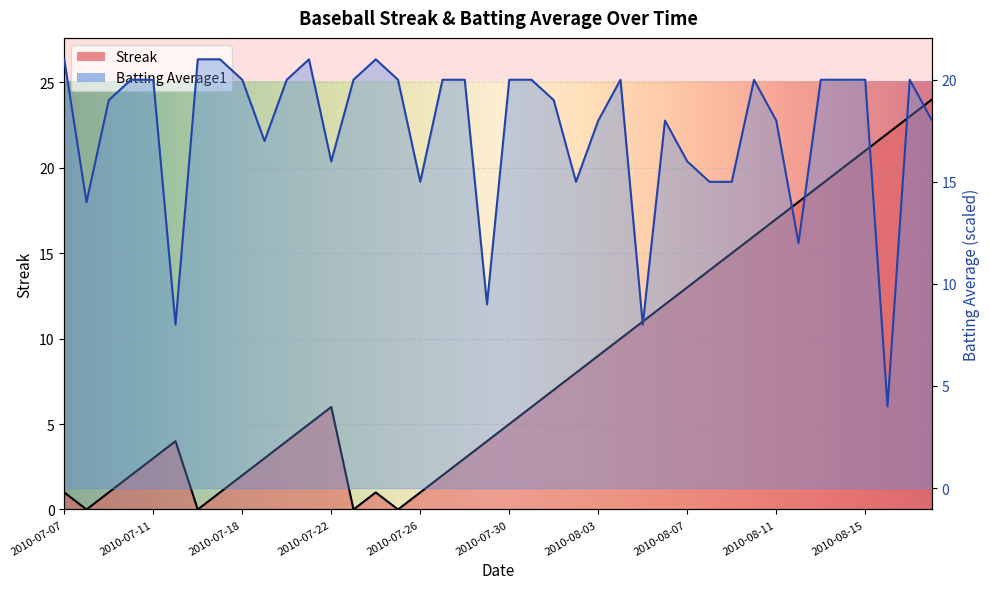

How many interior local valleys does the Batting Average1 series have?

10